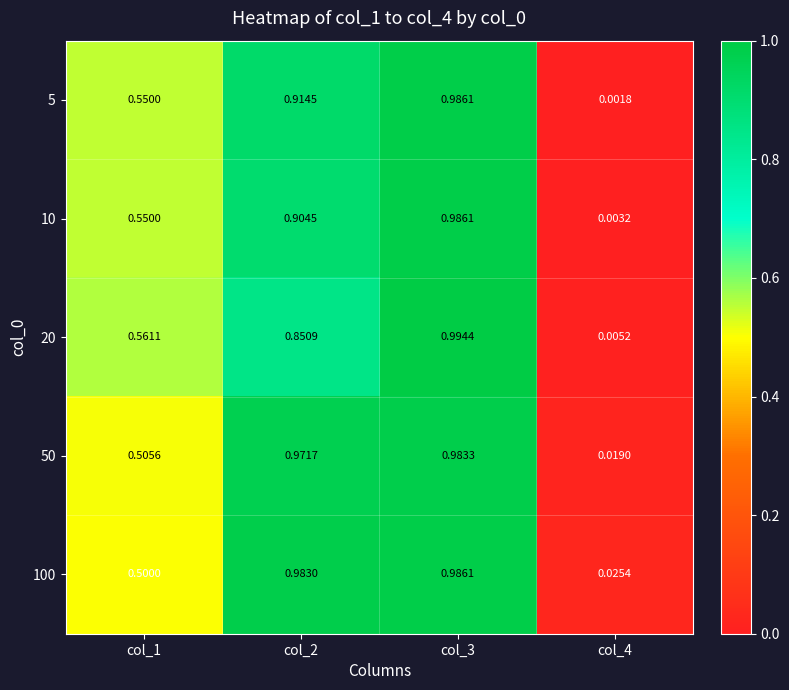

Is the value of 20 at col_4 greater than the value of 100 at col_3?

No